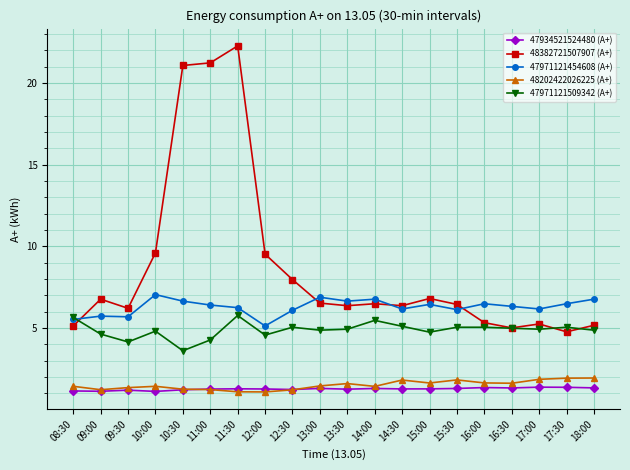

What is the minimum value for 47971121454608 (А+)?

5.1